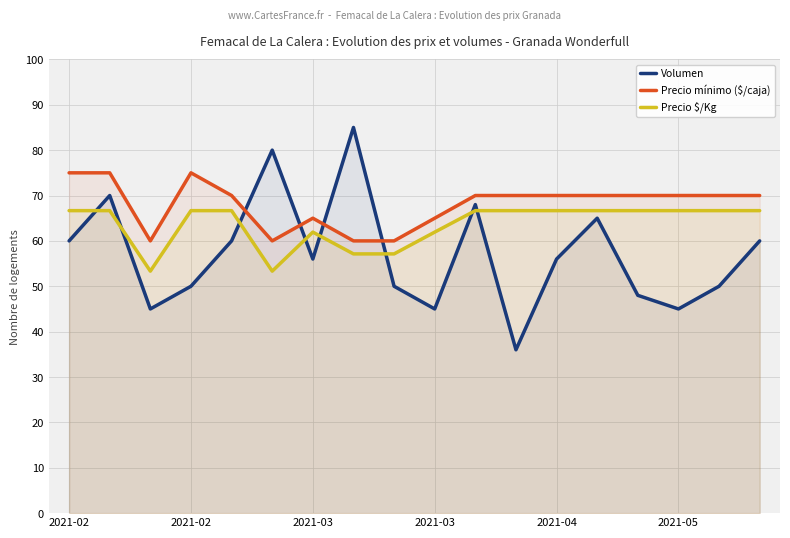

How many lines are shown in the chart?

3